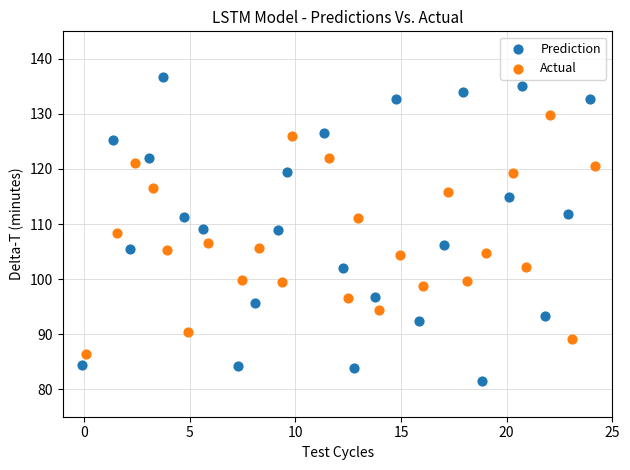

Which series has the widest spread of Y values?

Prediction